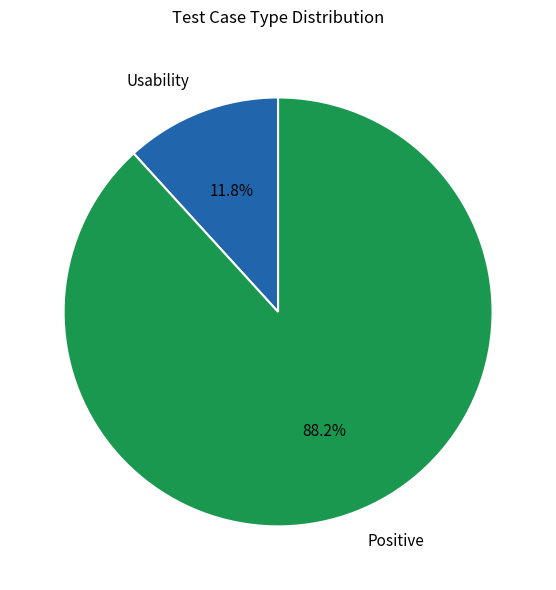

How much of the chart is everything except Usability?

88.2%